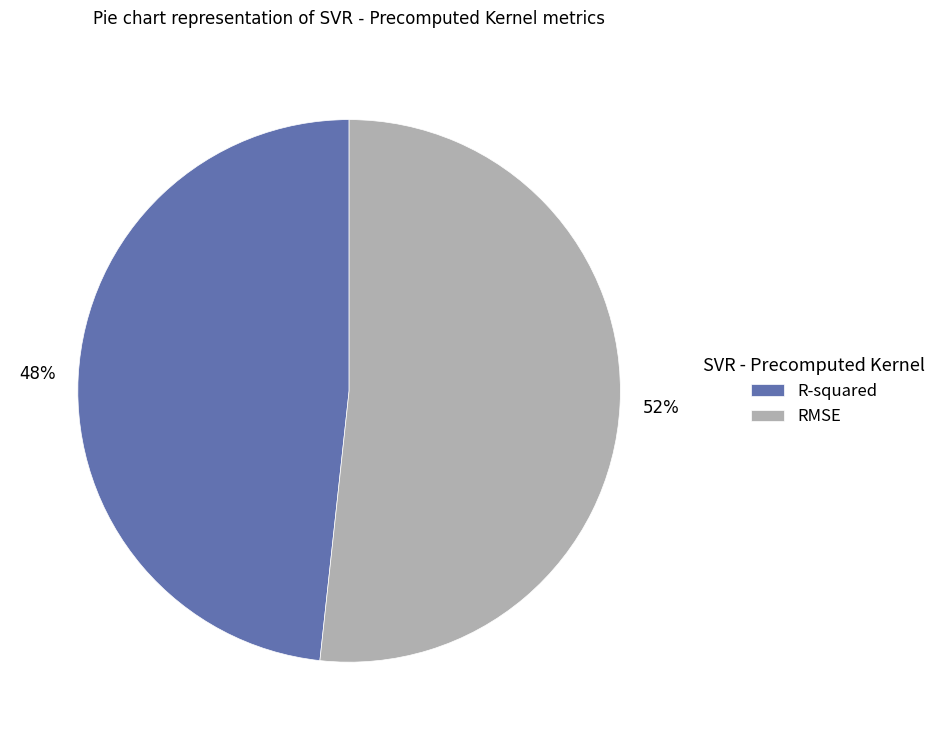

What is the ratio of the value at R-squared to the value at RMSE?

0.9